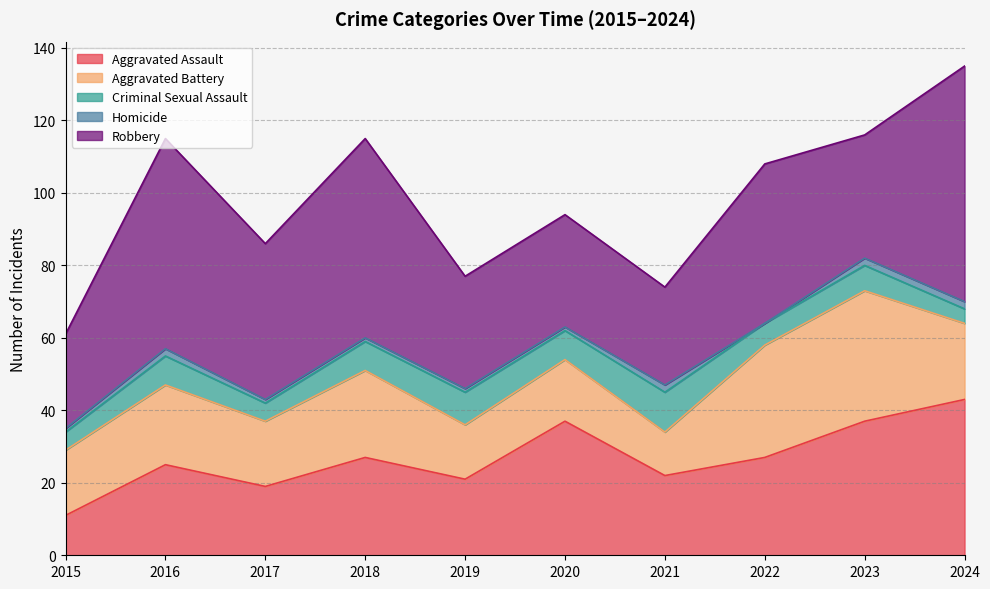

True or false: Robbery has more than 1 interior local peaks.

True